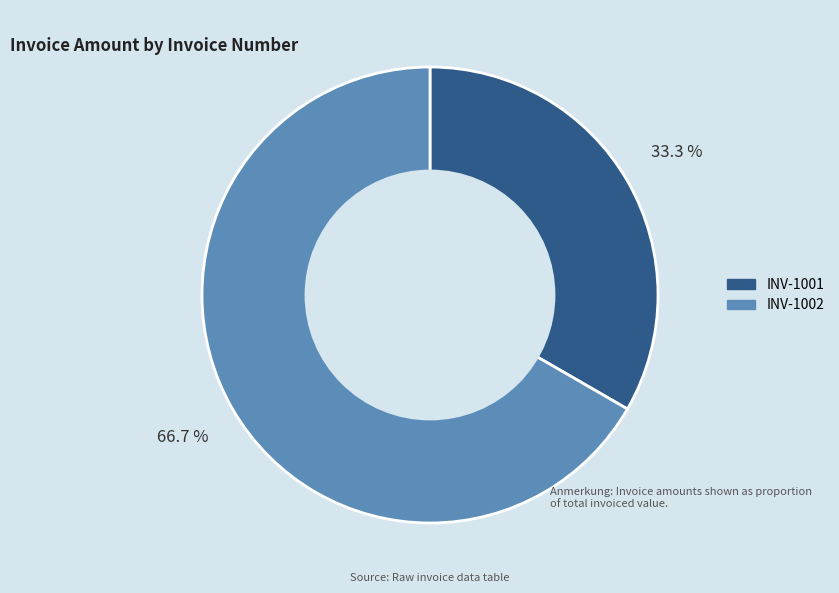

Which slice represents more than half of the pie?

INV-1002